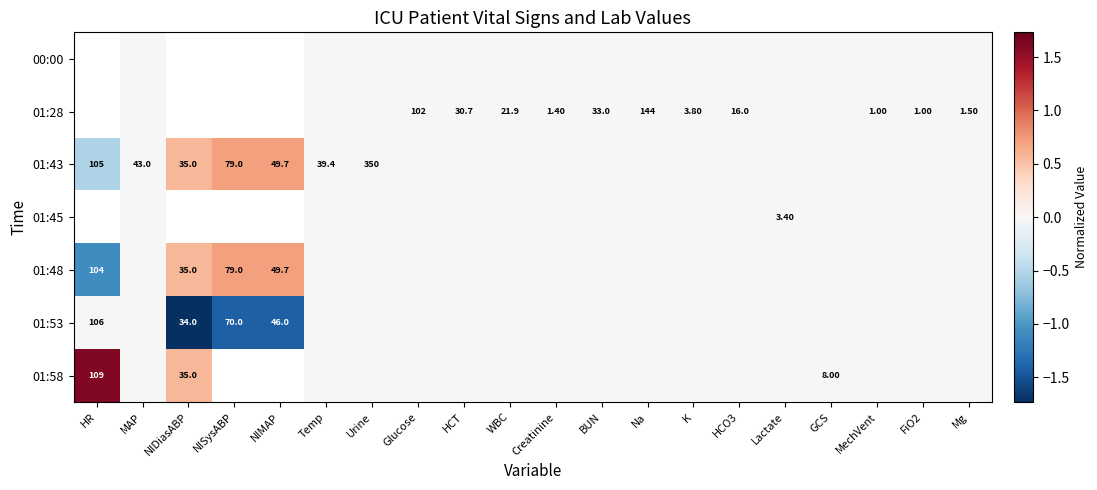

Is the value of 01:28 at Creatinine greater than the value of 01:43 at HR?

No